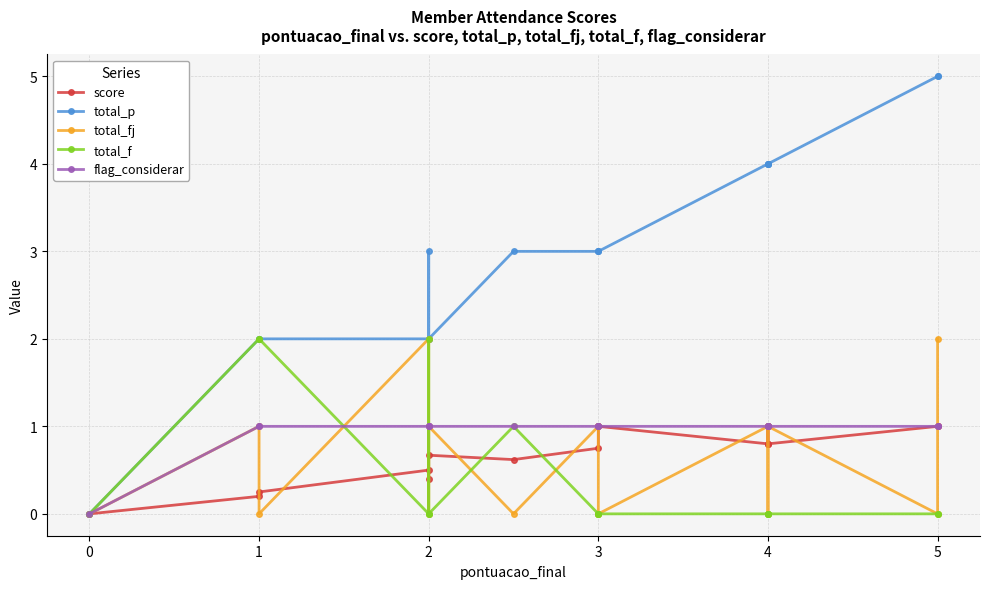

What are all the series names shown in the legend?

score, total_p, total_fj, total_f, flag_considerar